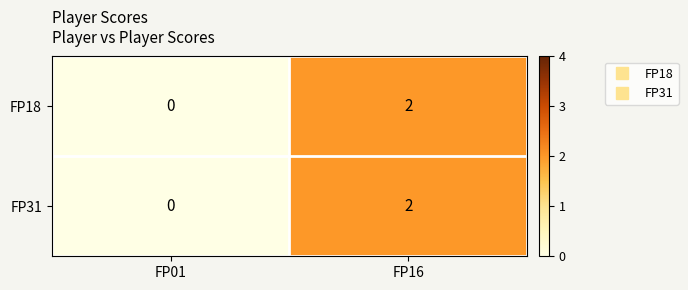

At which category is the sum across all series the highest?

FP16